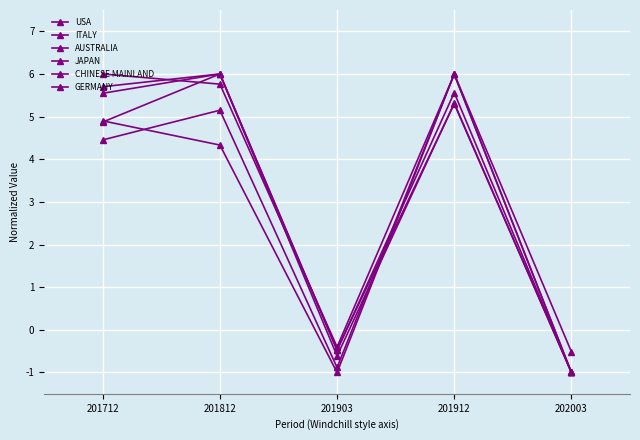

How many lines are shown in the chart?

6